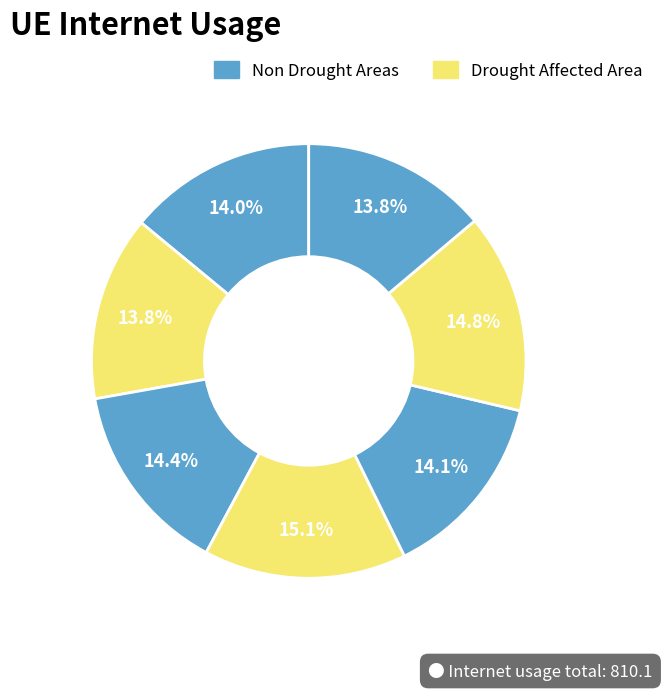

Is there any slice that represents more than half of the pie?

No